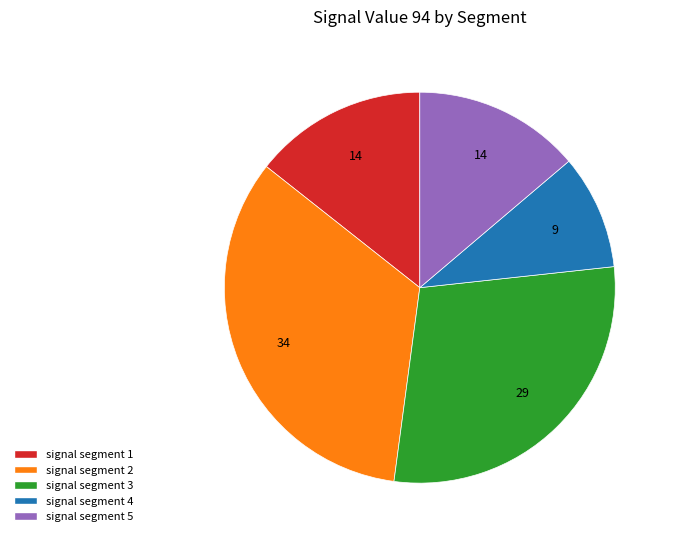

The signal segment 5 slice represents 27% of the pie. True or false?

False